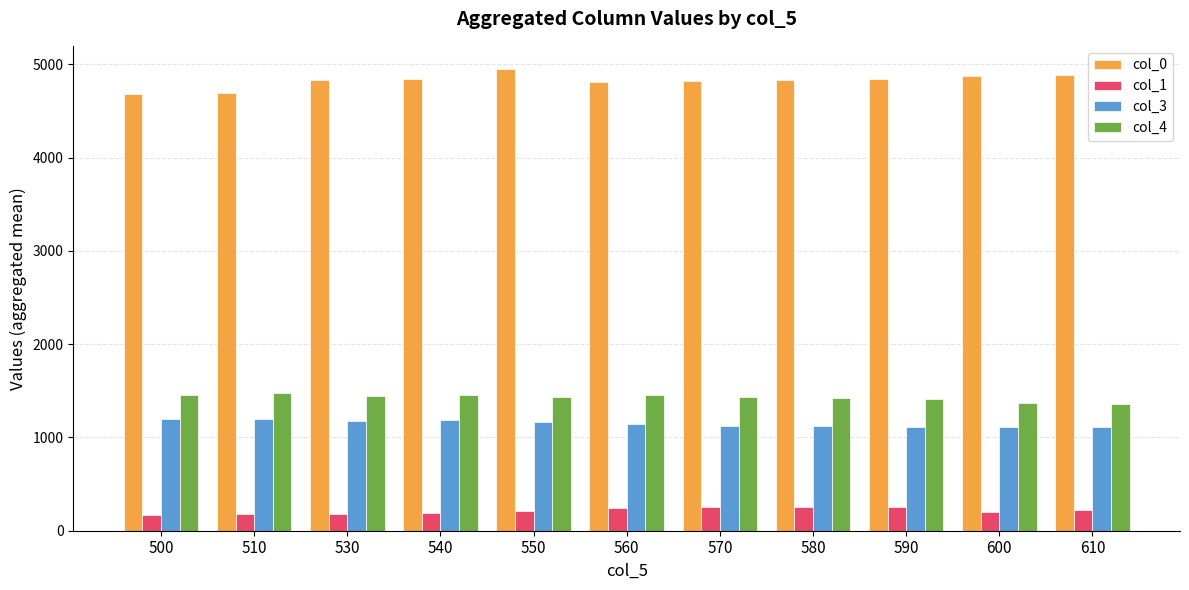

What is the spread (max minus min) of values at 550?

4743.9